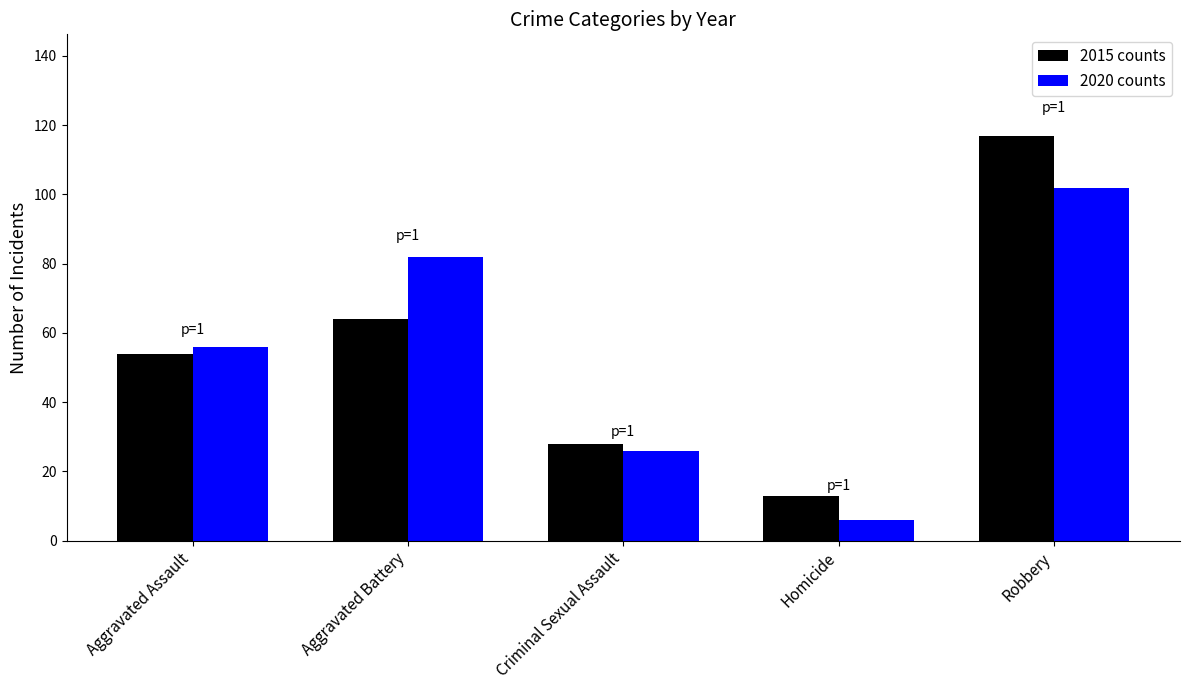

Reading right to left, extract all data points from this chart.

2015: 117	13	28	64	54
2020: 102	6	26	82	56